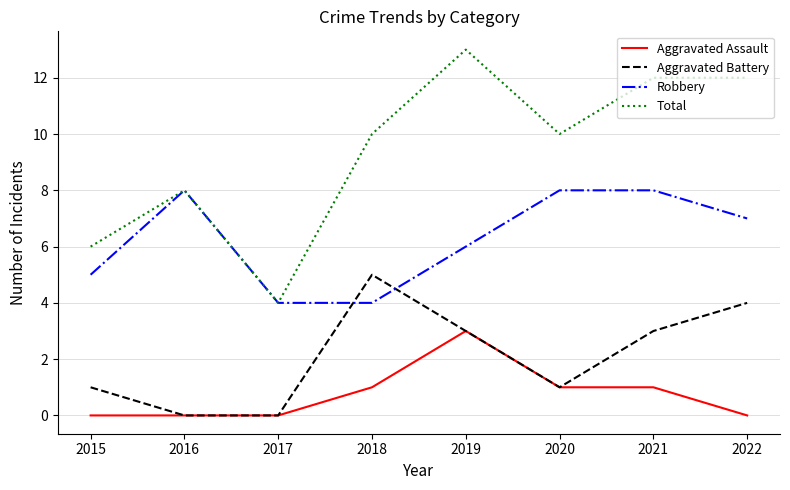

Which series has the largest total across all categories?

Total